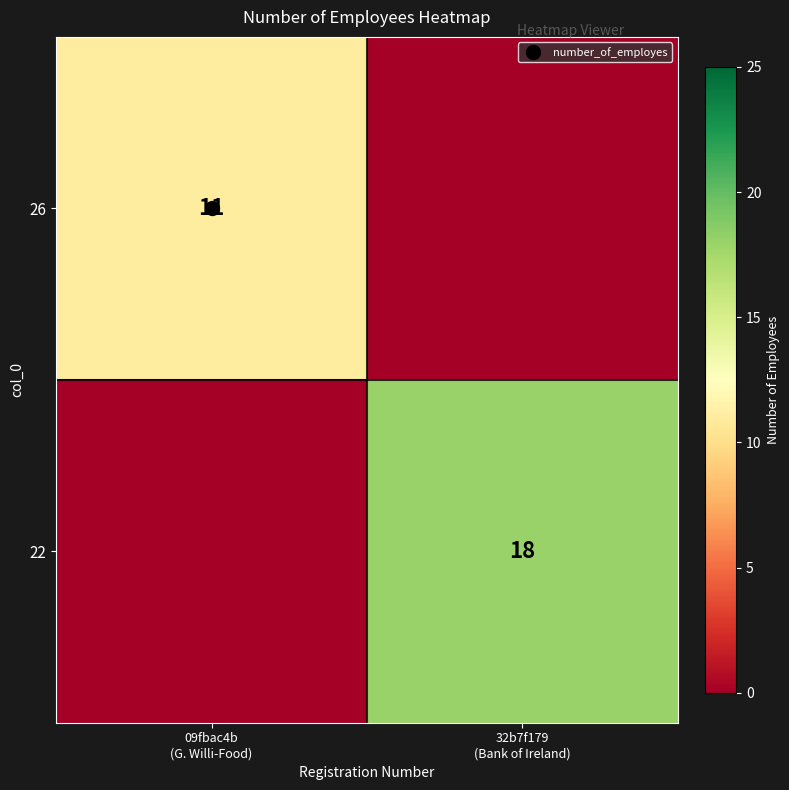

Which category has the highest value across all series?

32b7f179
(Bank of Ireland)